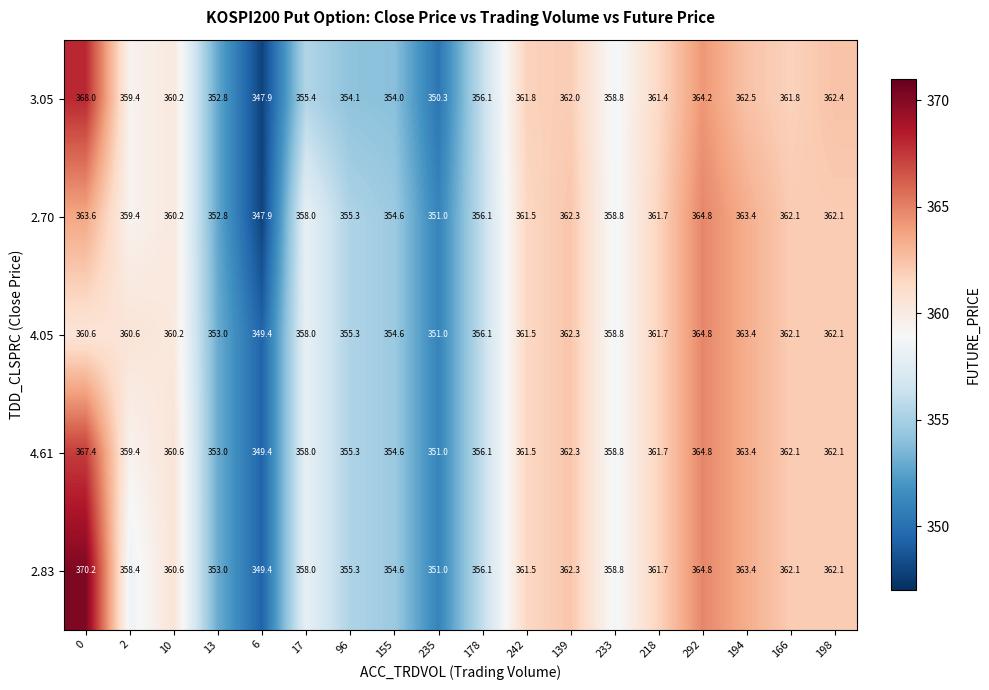

Is it true that 4.05 equals 159.1 at 139?

False